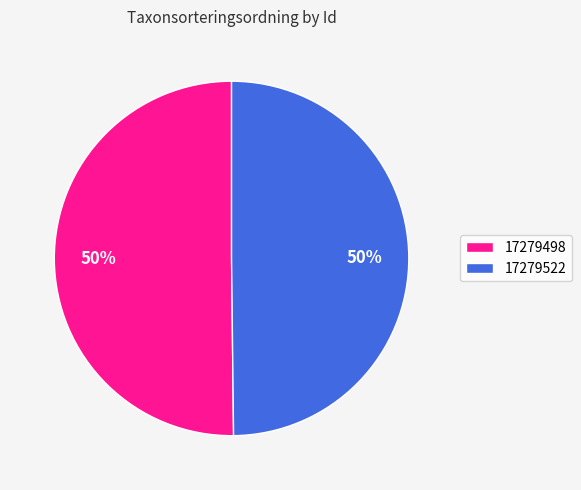

Is the sum of 17279498 and 17279522 greater than half?

Yes